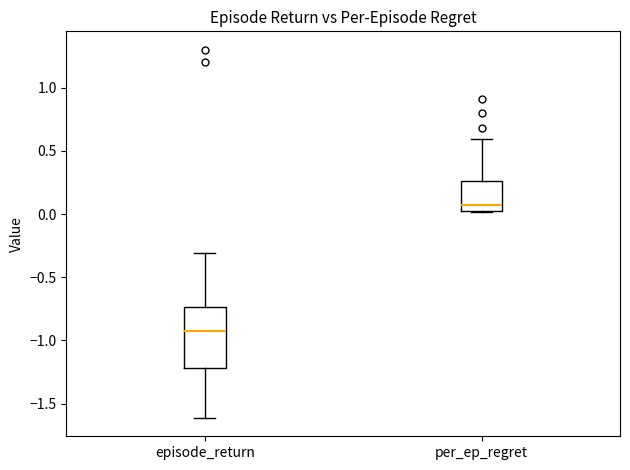

Reading left to right, read every box against the y-axis: the position of its median line, the range the box covers, and the ends of its whiskers. The values are not printed on the chart, so give them approximately, as read against the axis.

episode_return: median -0.95, box -1.20 to -0.75, whiskers -1.60 to -0.30
per_ep_regret: median 0.05, box 0.00 to 0.25, whiskers 0.00 to 0.60